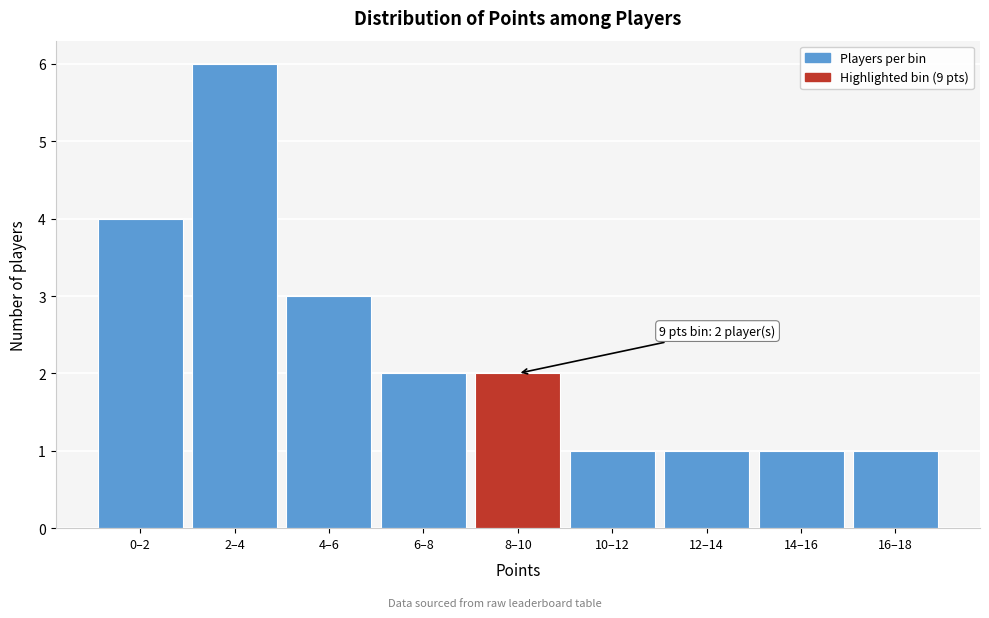

Reading left to right, extract all data points from this chart.

0–2=4	2–4=6	4–6=3	6–8=2	8–10=2	10–12=1	12–14=1	14–16=1	16–18=1